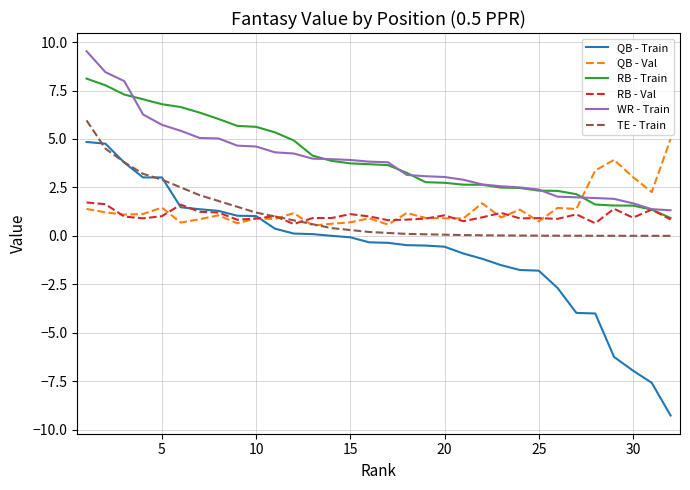

After their last crossing, which series has the higher values: RB - Train or QB - Val?

QB - Val